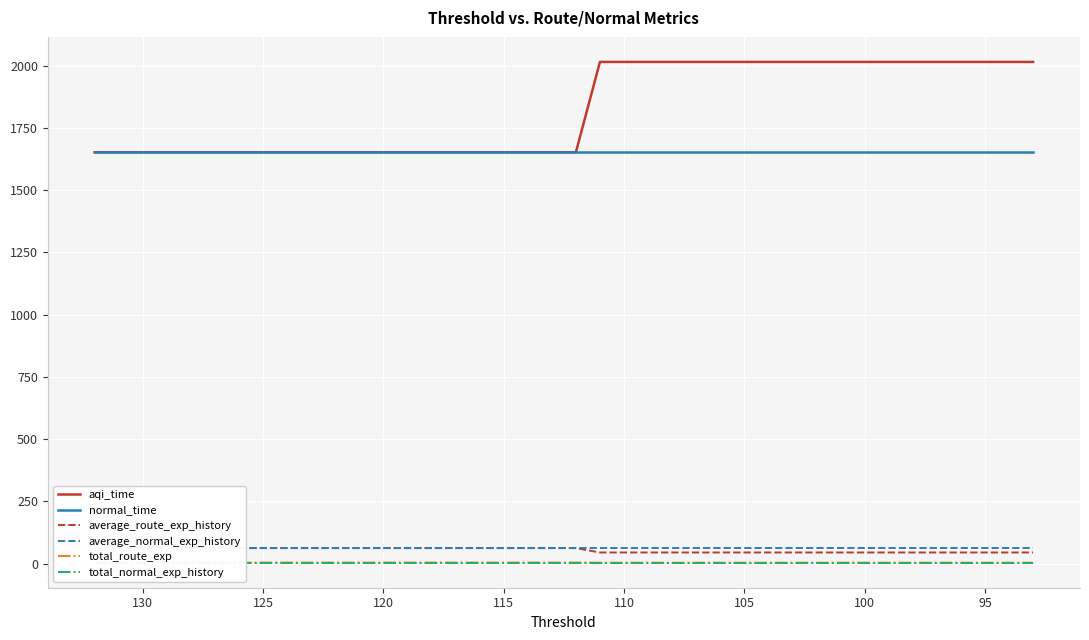

Count the number of categories in the chart.

40